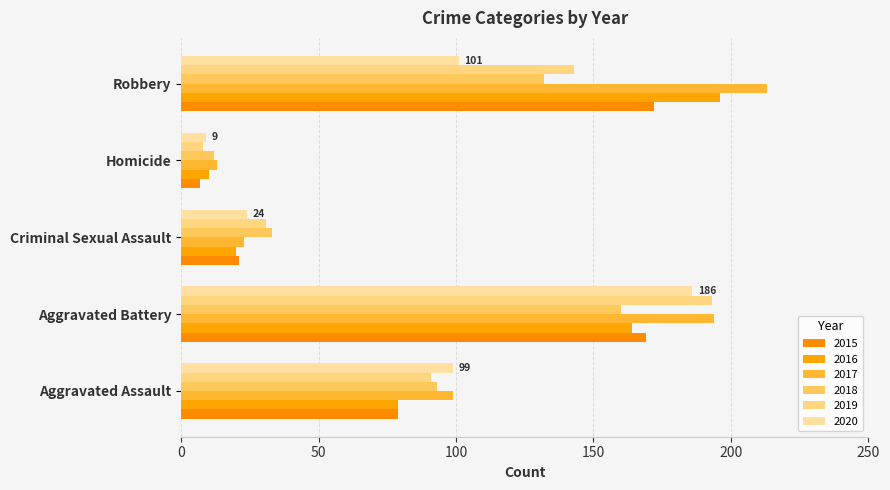

What are all the series names shown in the legend?

2015, 2016, 2017, 2018, 2019, 2020